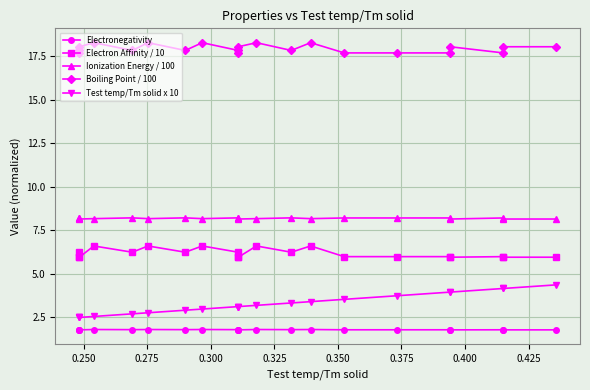

What is the average value of the Electronegativity series?

1.8